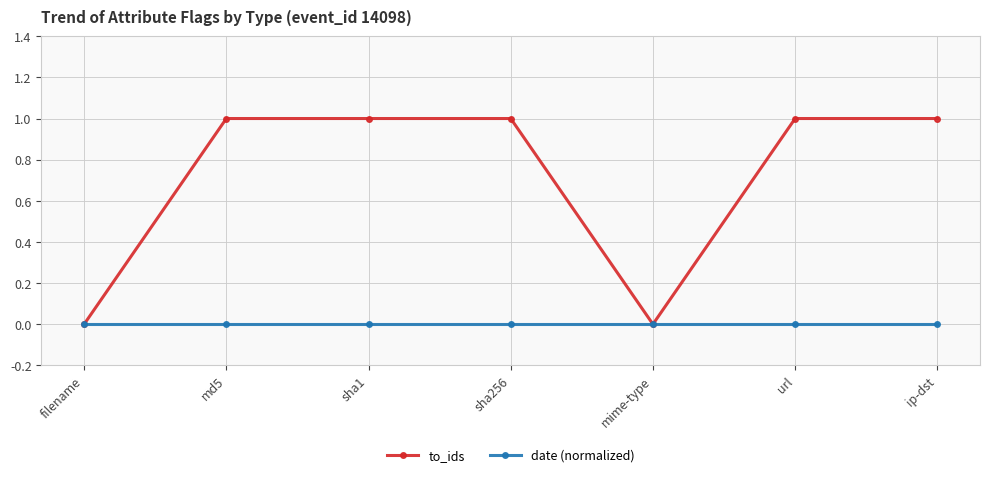

What is the spread (max minus min) of values at sha256?

1